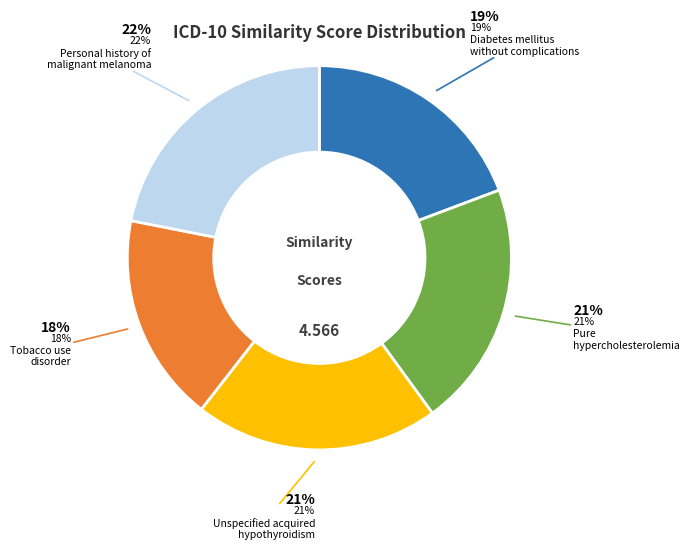

What is the smallest slice in the pie chart?

Tobacco use disorder